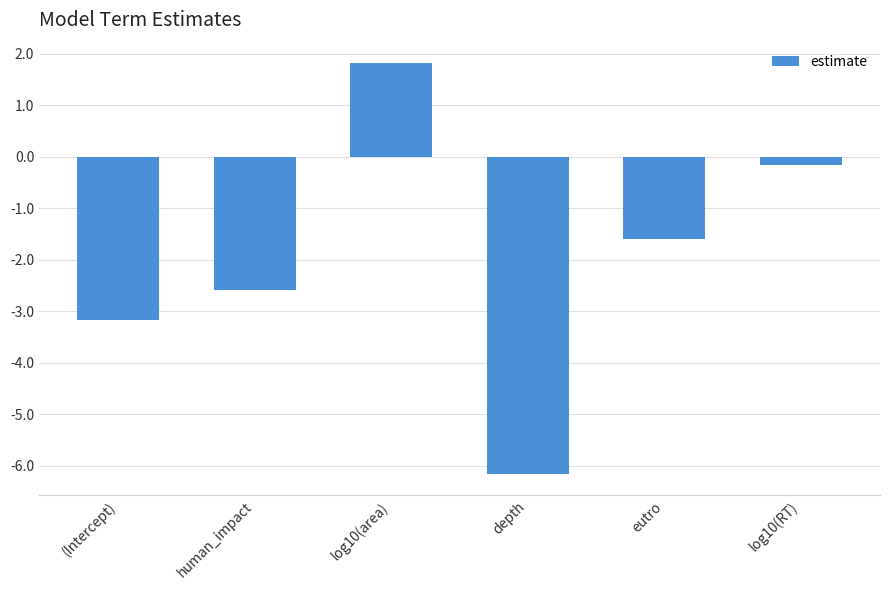

Which label corresponds to the smallest value in the chart?

depth